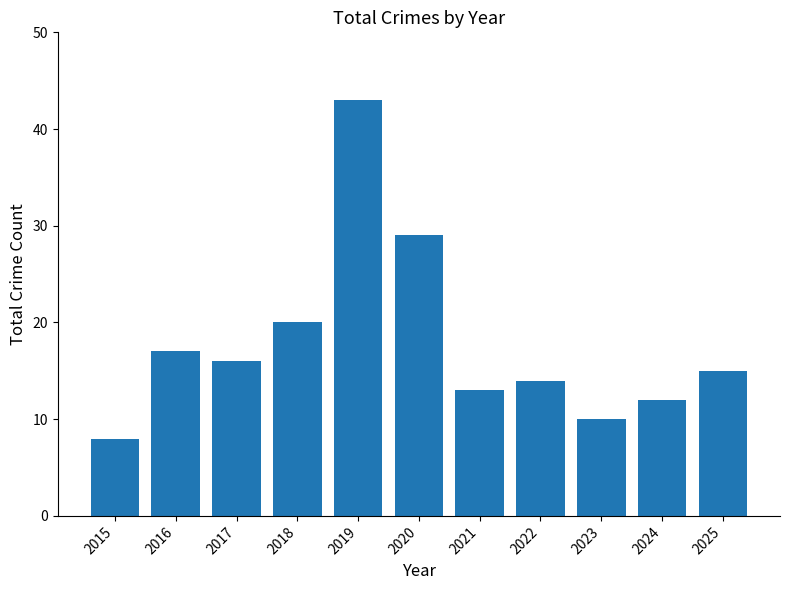

What is the average value?

18